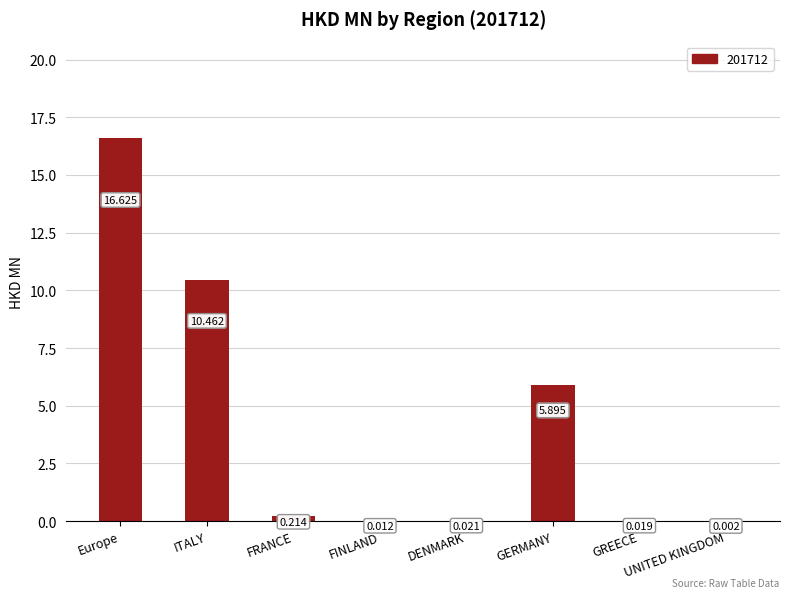

At which category does the chart reach its peak across all series?

Europe